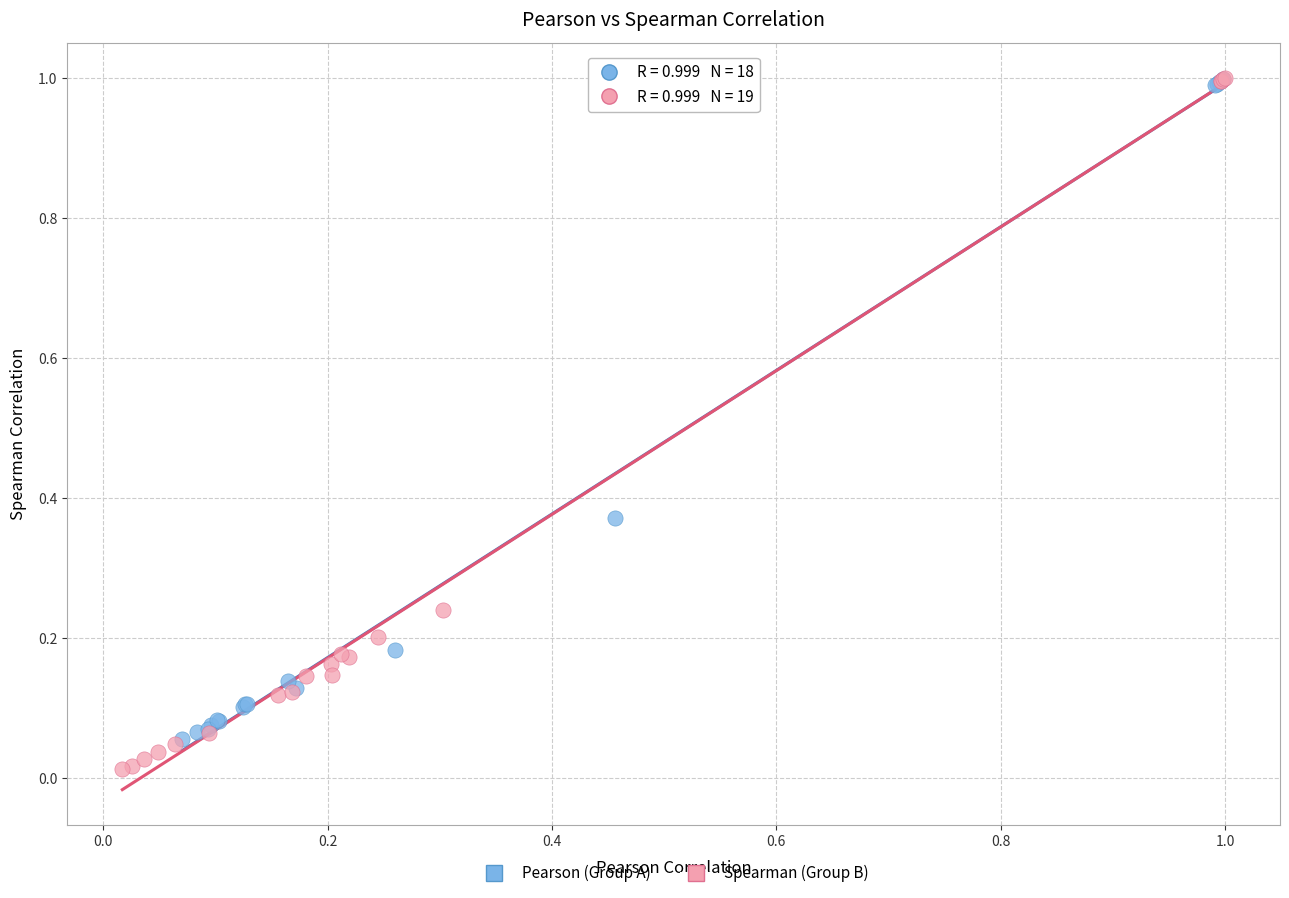

Which series has the widest spread of Y values?

Spearman (Group B)